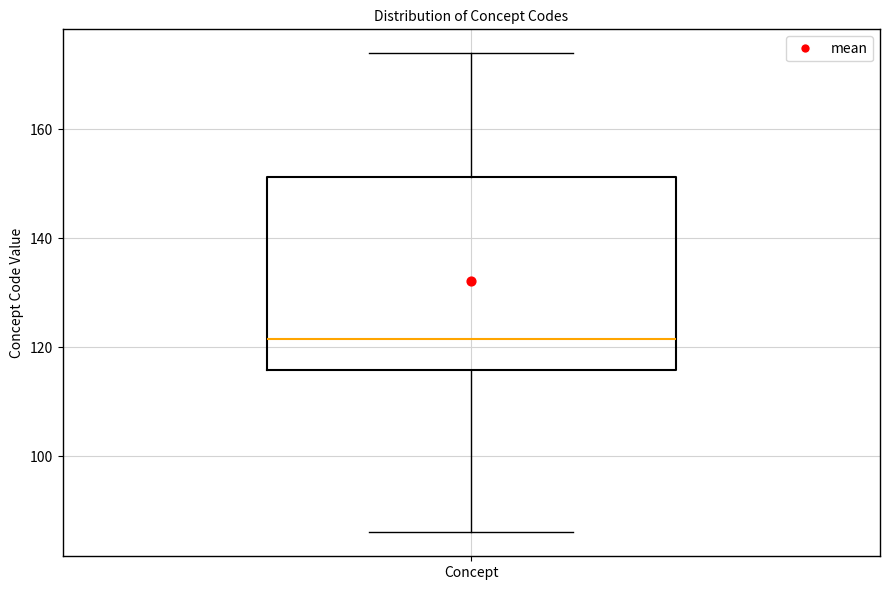

Read this box plot against the y-axis: the position of the median line, the range covered by the box, and the ends of both whiskers. The values are not printed on the chart, so give them approximately, as read against the axis.

median 122, box 116 to 152, whiskers 86 to 174